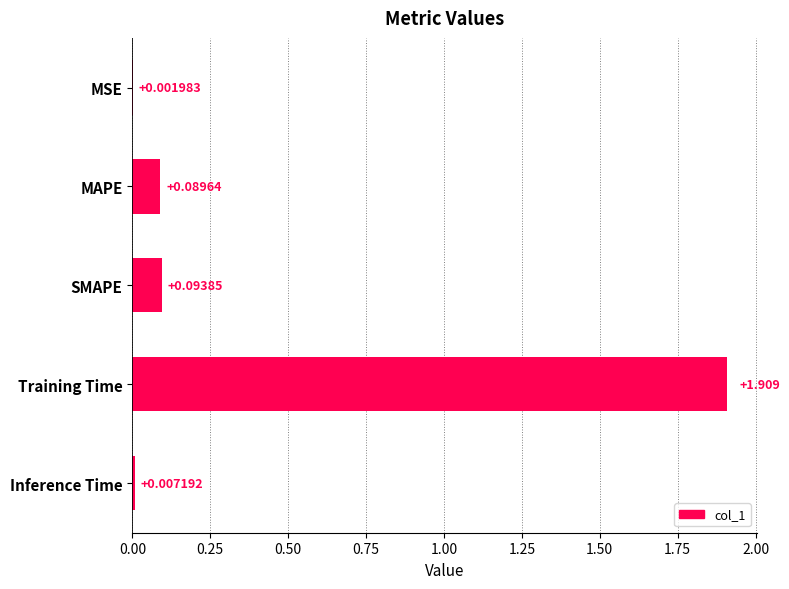

Which category has the highest value across all series?

Training Time